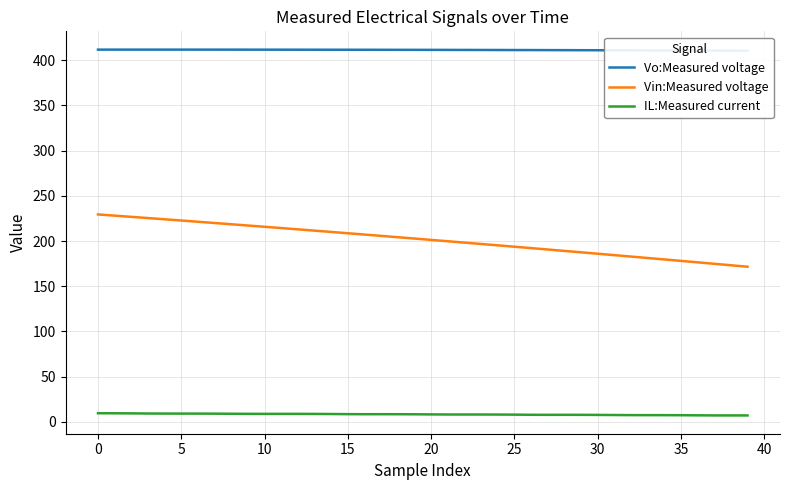

Which series has the largest total across all categories?

Vo:Measured voltage